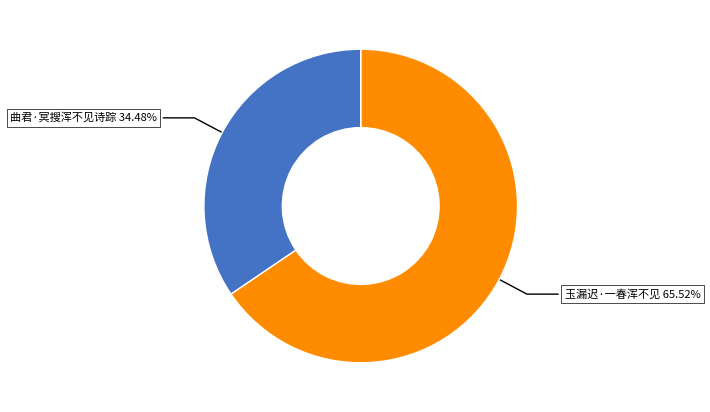

Does any single category account for the majority?

Yes